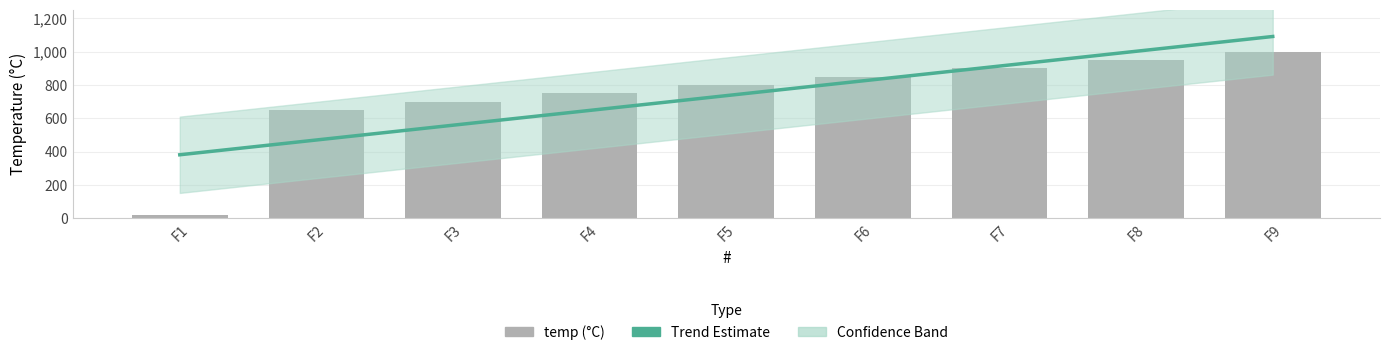

Rank the categories by value from highest to lowest.

F9, F8, F7, F6, F5, F4, F3, F2, F1